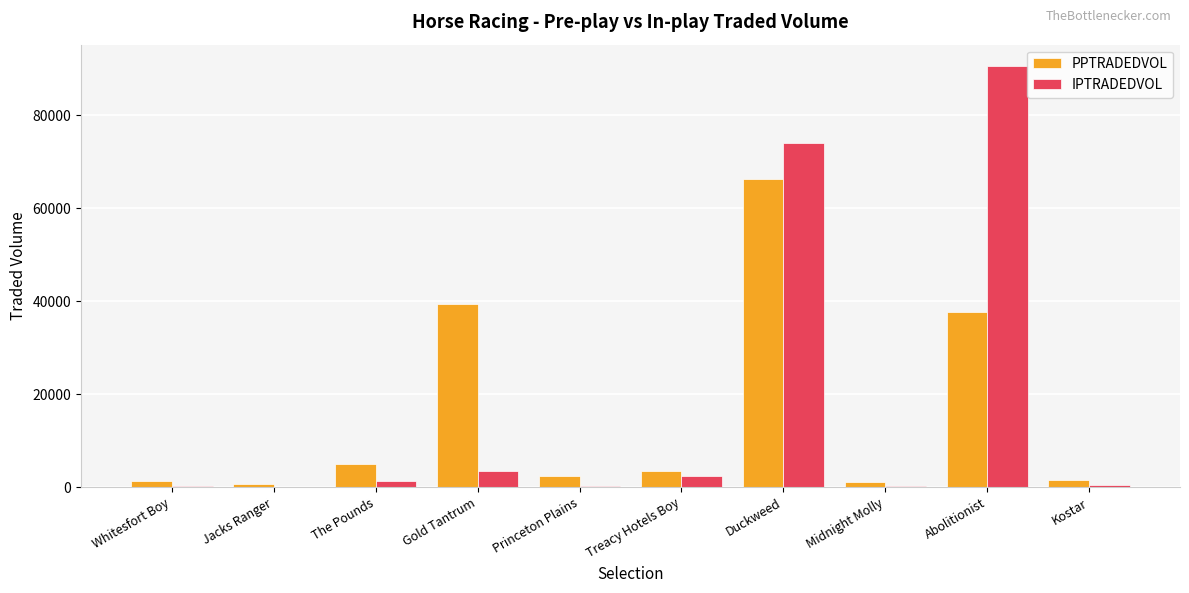

Where is IPTRADEDVOL nearest to the value 45358?

Duckweed